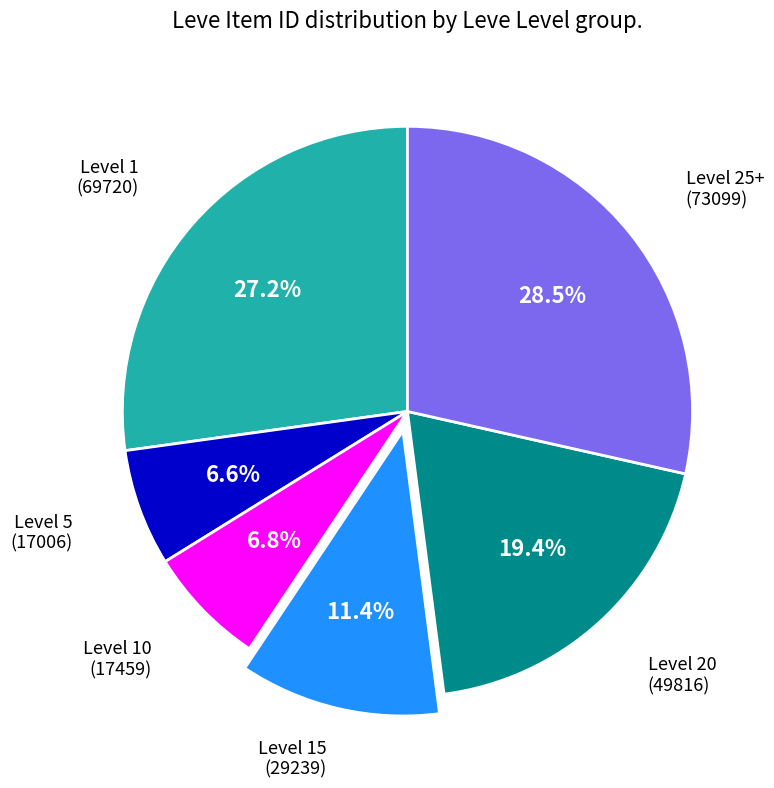

How many segments does this pie chart have?

6